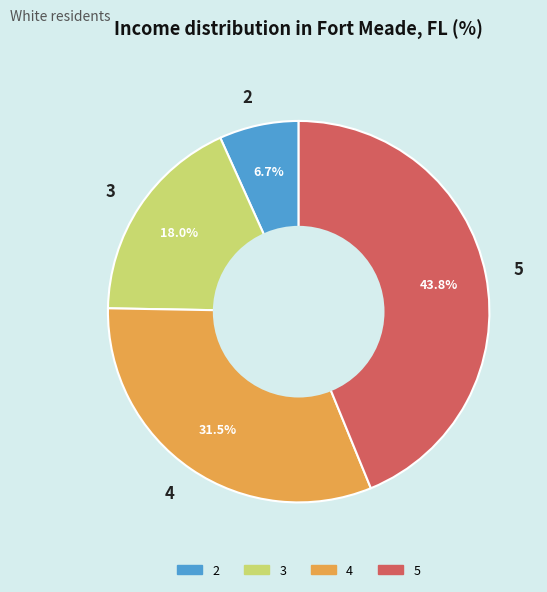

Between 2 and 5, which is larger?

5